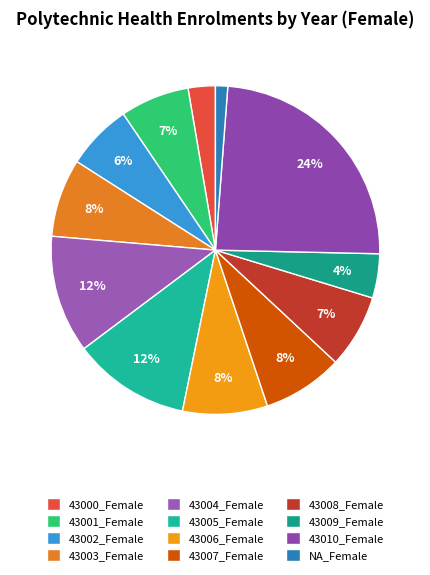

What is the smallest slice in the pie chart?

NA_Female